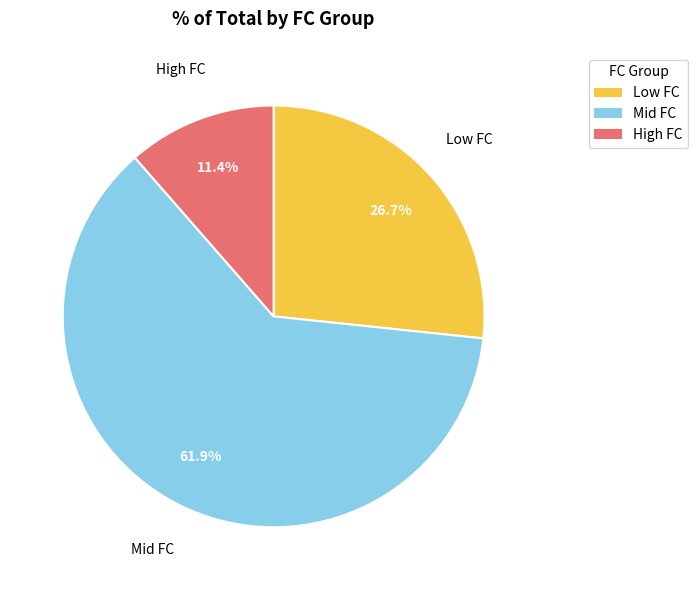

Does any single category account for the majority?

Yes